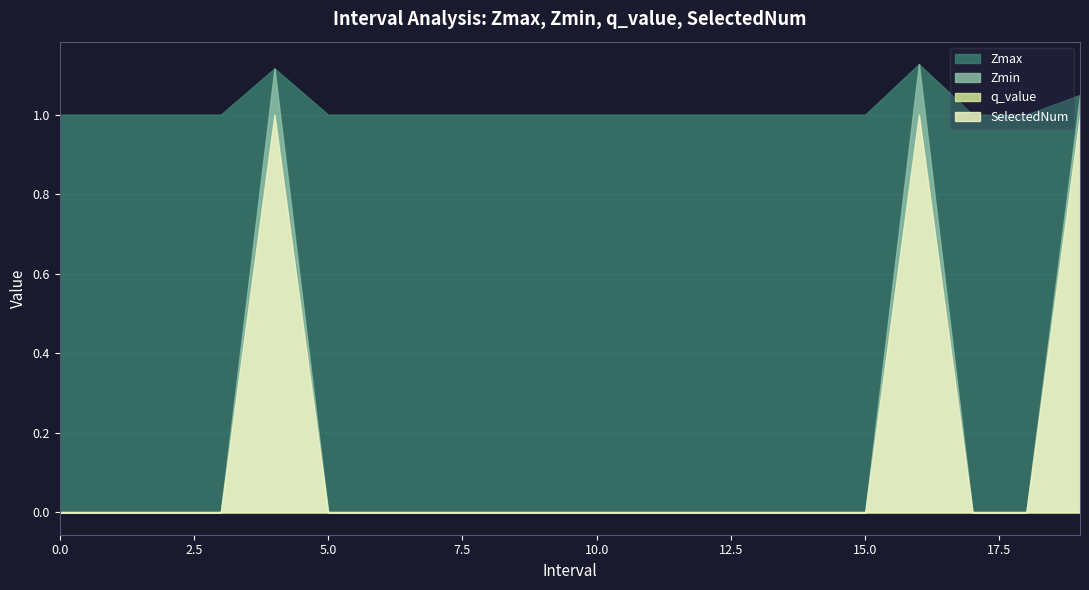

What is the average value of the Zmin series?

0.2